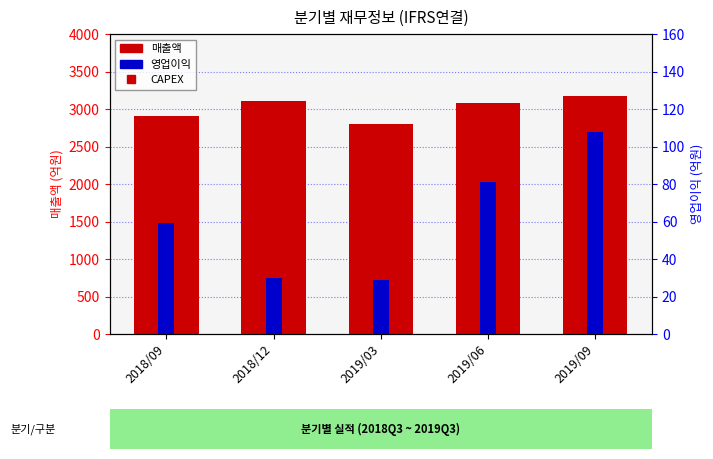

Which series has the largest total across all categories?

매출액